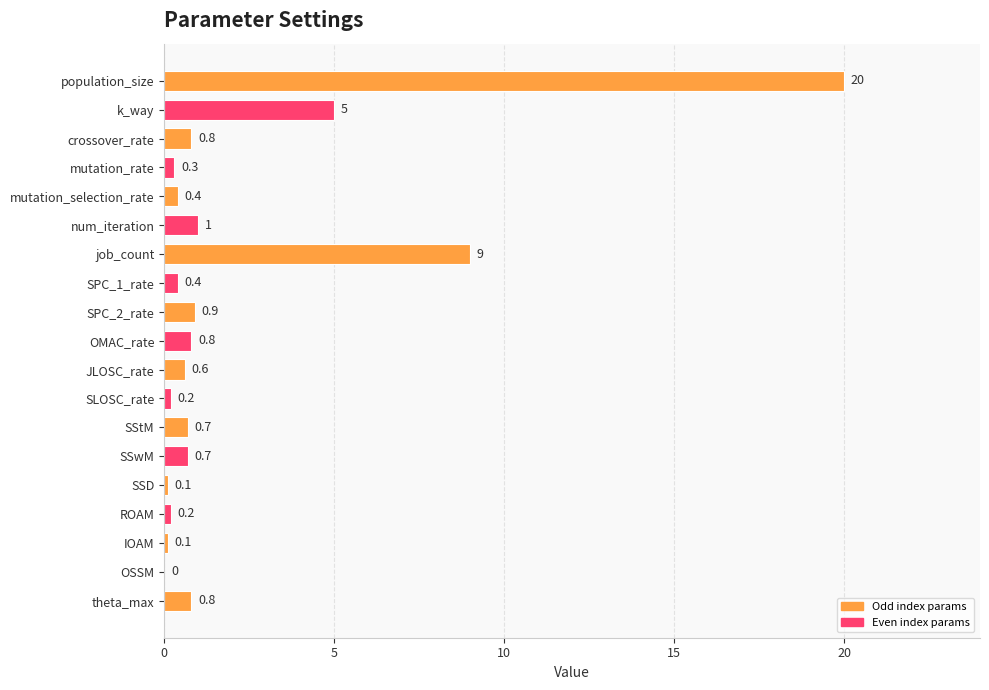

Is it true that the value at OMAC_rate is 0.8?

True